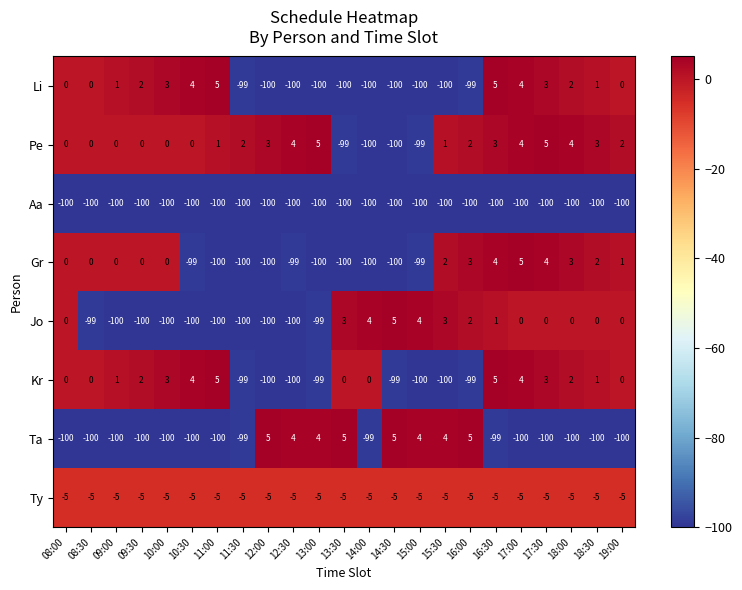

At which label does Gr reach its peak?

17:00